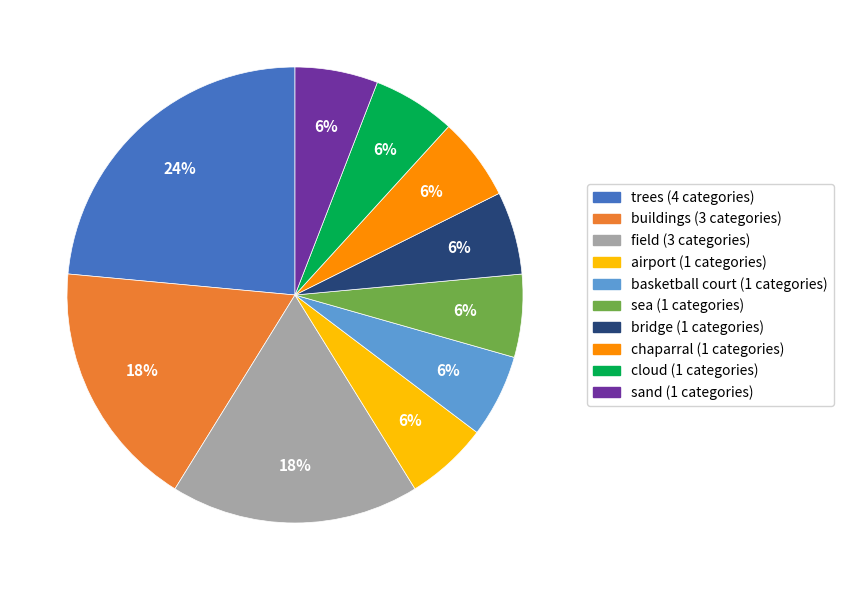

Does any single category account for the majority?

No